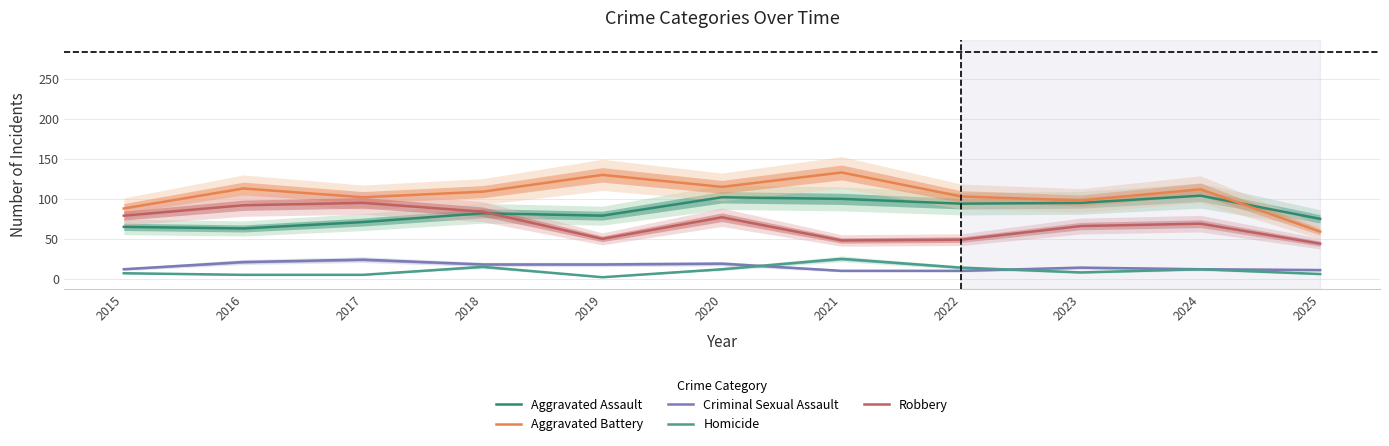

At 2020, list the series in order from smallest to largest.

Homicide, Criminal Sexual Assault, Robbery, Aggravated Assault, Aggravated Battery